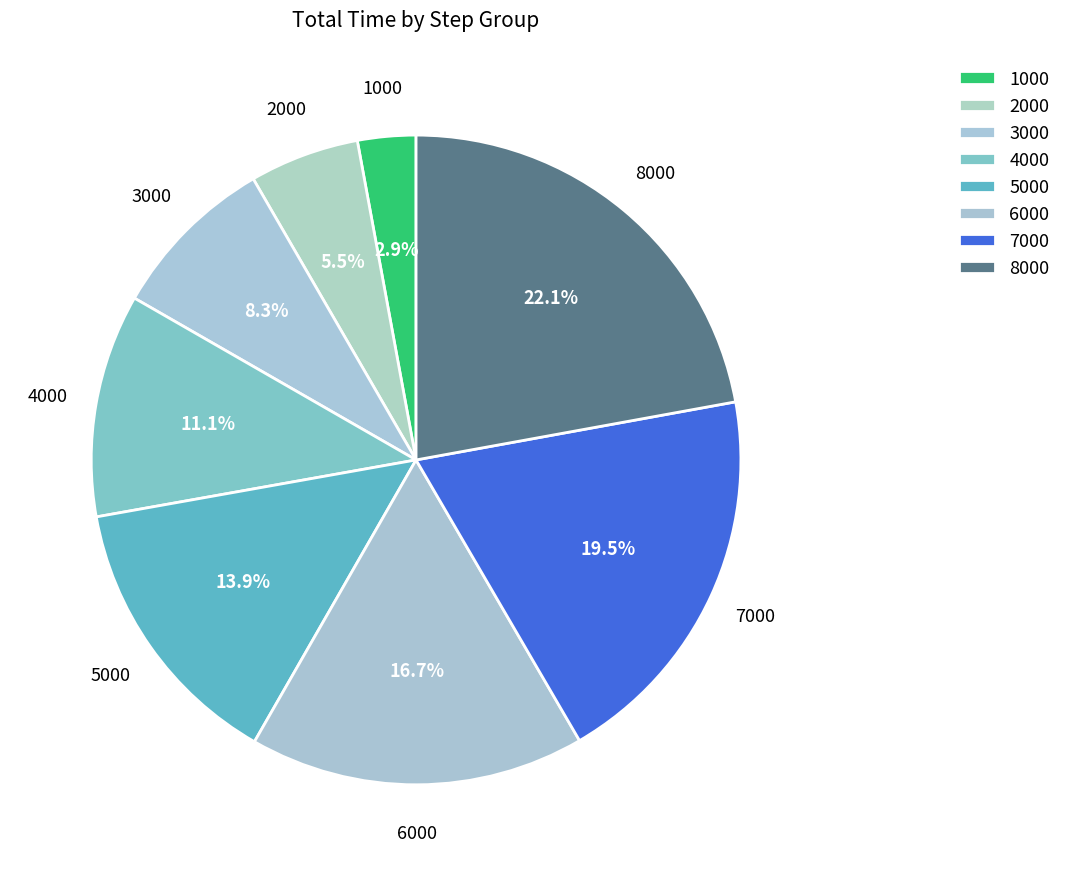

How many slices are in this pie chart?

8